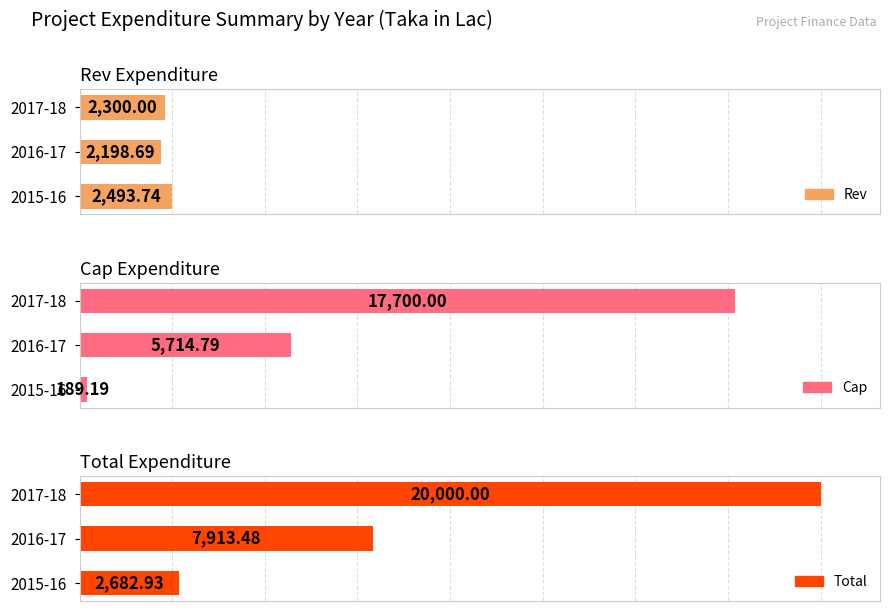

What is the spread (max minus min) of values at 1?

5714.8